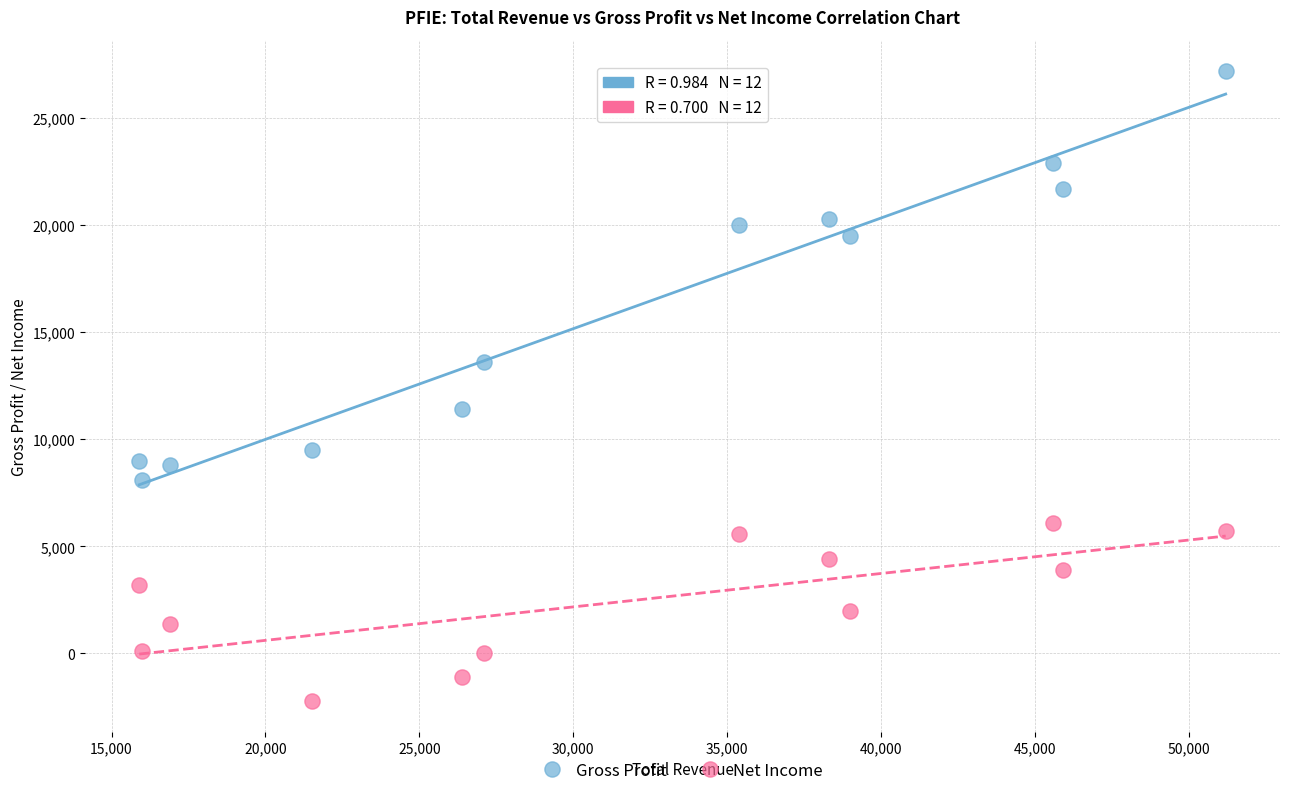

In the Gross Profit series, what Y value is closest to 17650?

19500